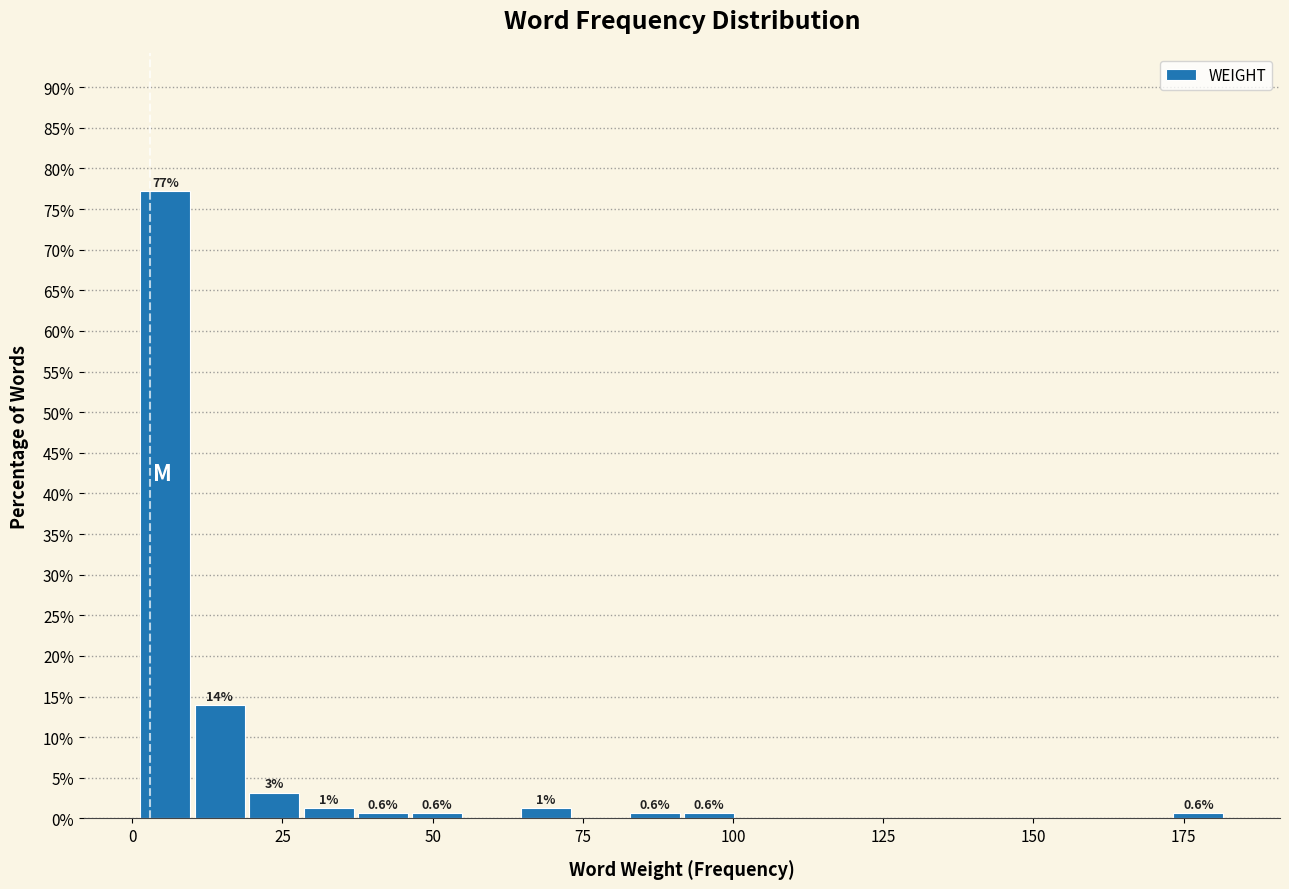

Around what value on the x-axis is the tallest bar? Give the approximate position of its centre, as read against the axis.

5